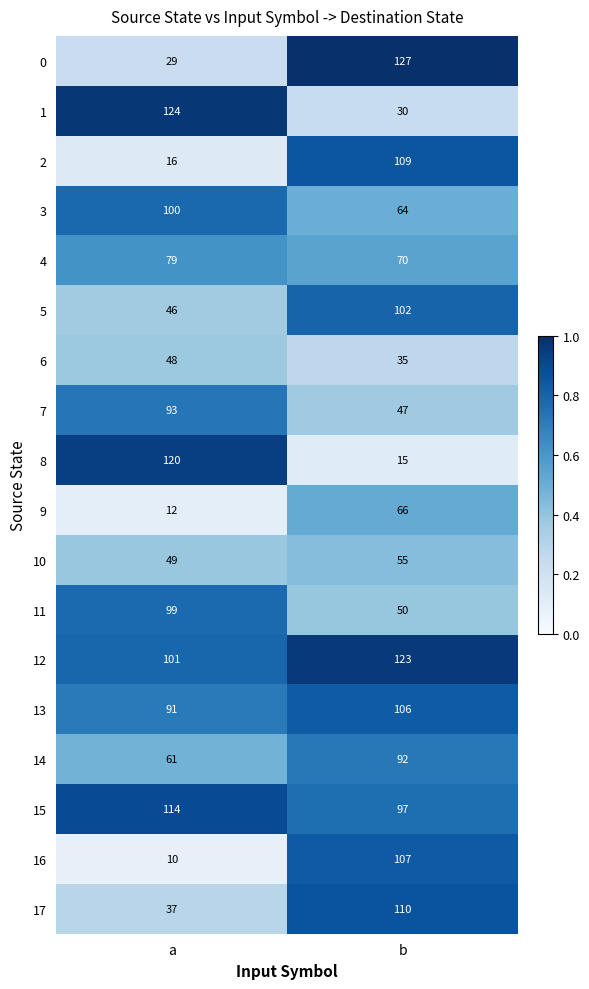

The 7 series shows 44 at a. True or false?

False